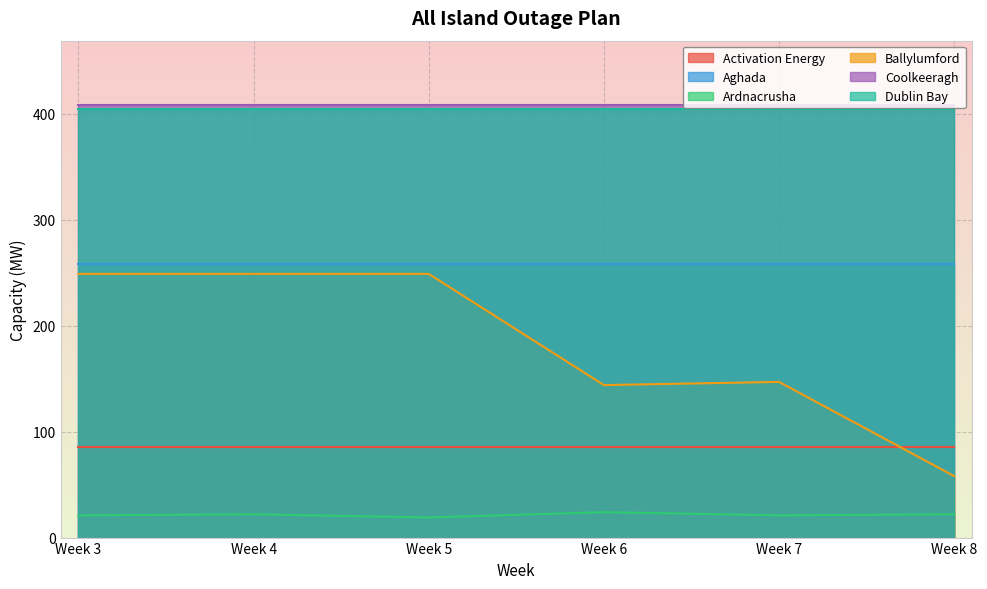

What is the value of the Activation Energy point at the 1st from the left?

86